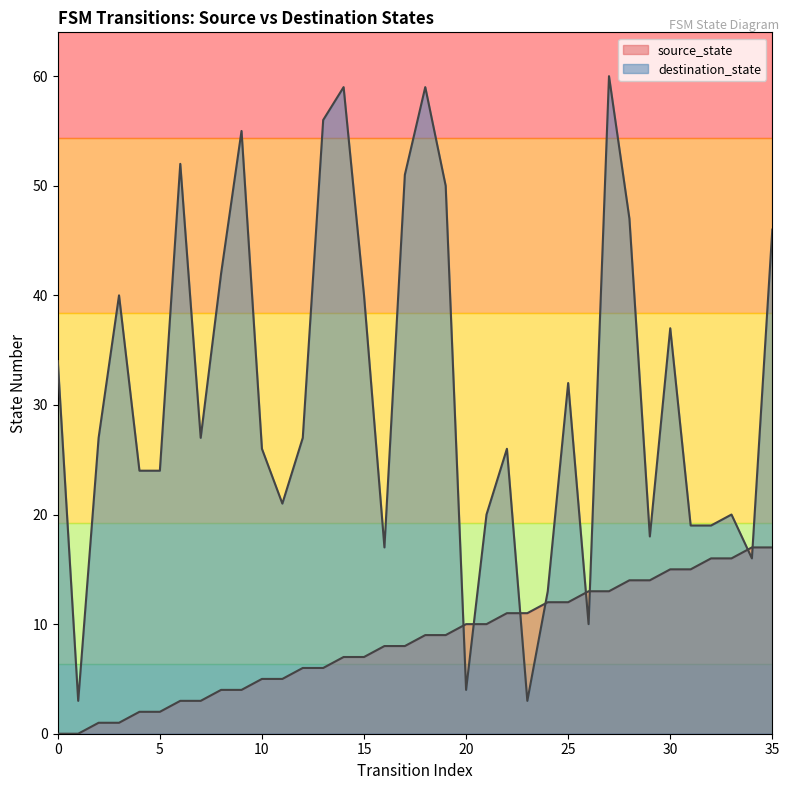

The value of destination_state at 16 is 24. True or false?

False